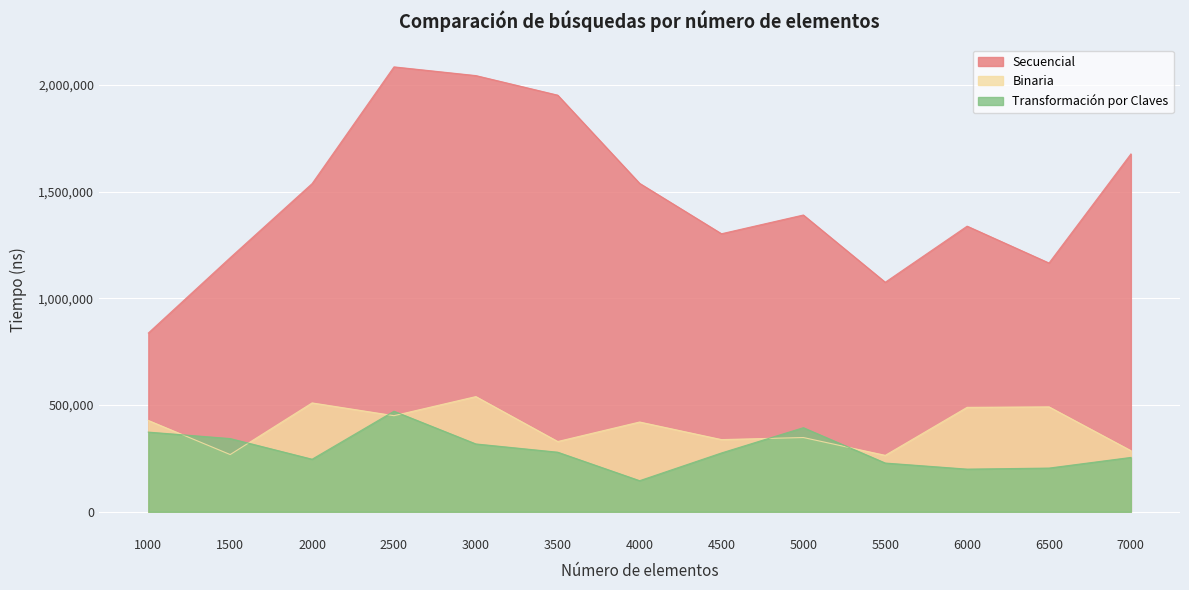

At which category is the sum across all series the highest?

2500